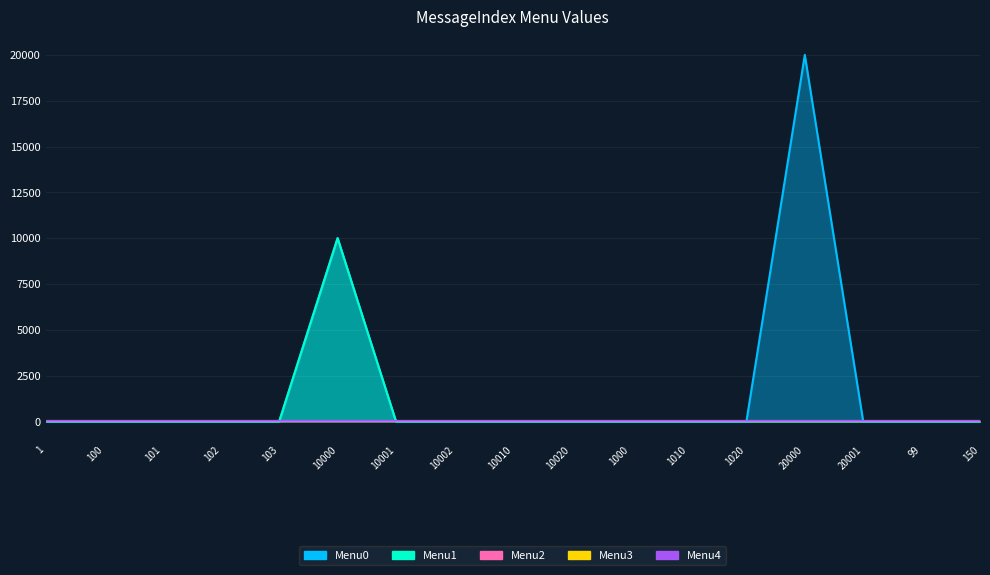

True or false: Menu1 and Menu0 cross at least once.

False